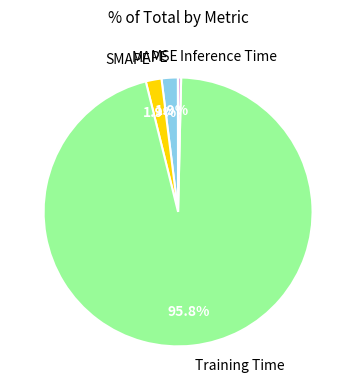

What is the majority slice?

Training Time